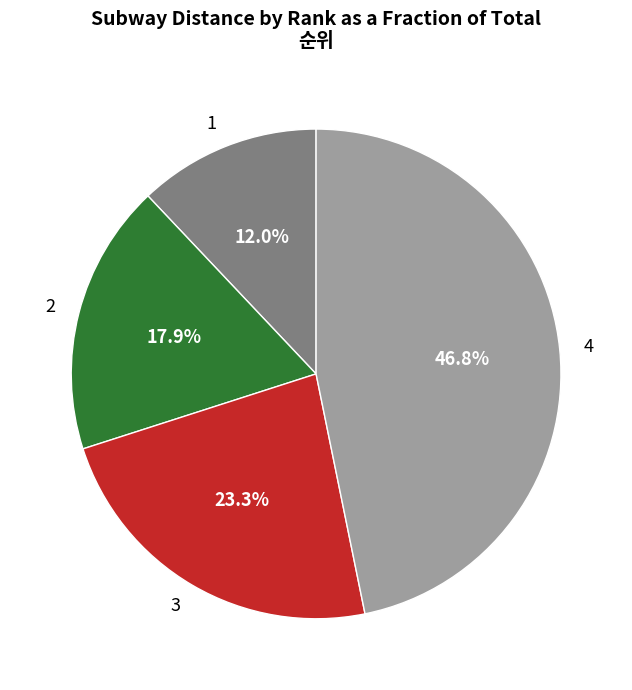

What percentage do 1 and 3 together represent?

35.3%